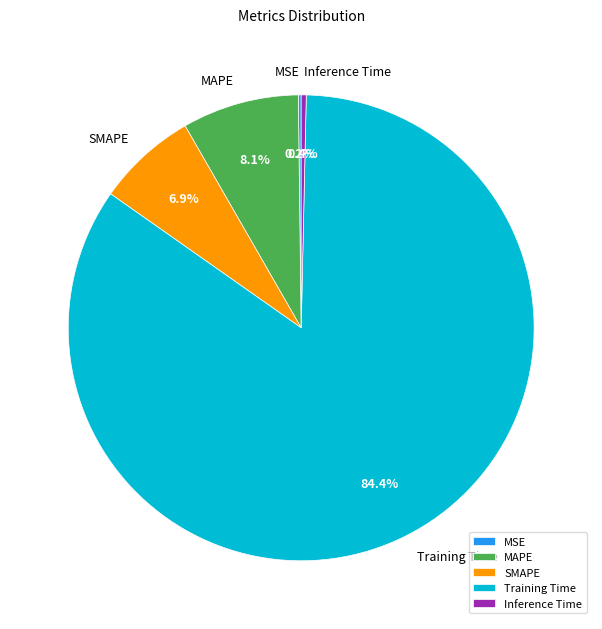

What percentage is NOT represented by Inference Time?

99.6%